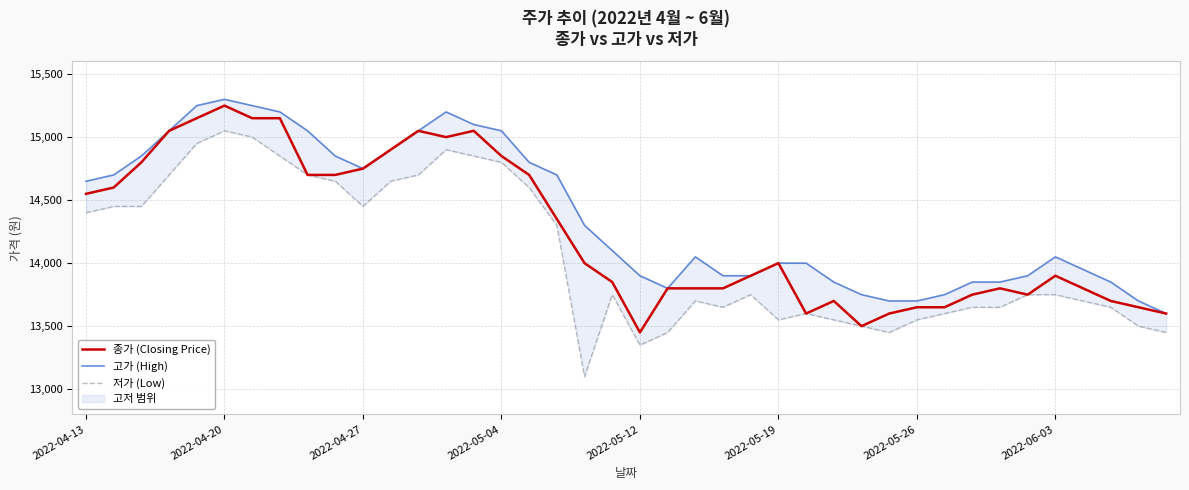

Does the chart have visible grid lines?

Yes